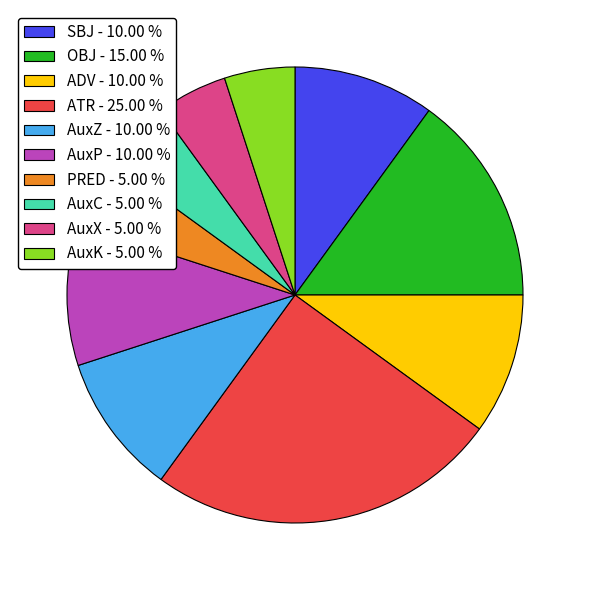

Does ATR represent more than half of the total?

No